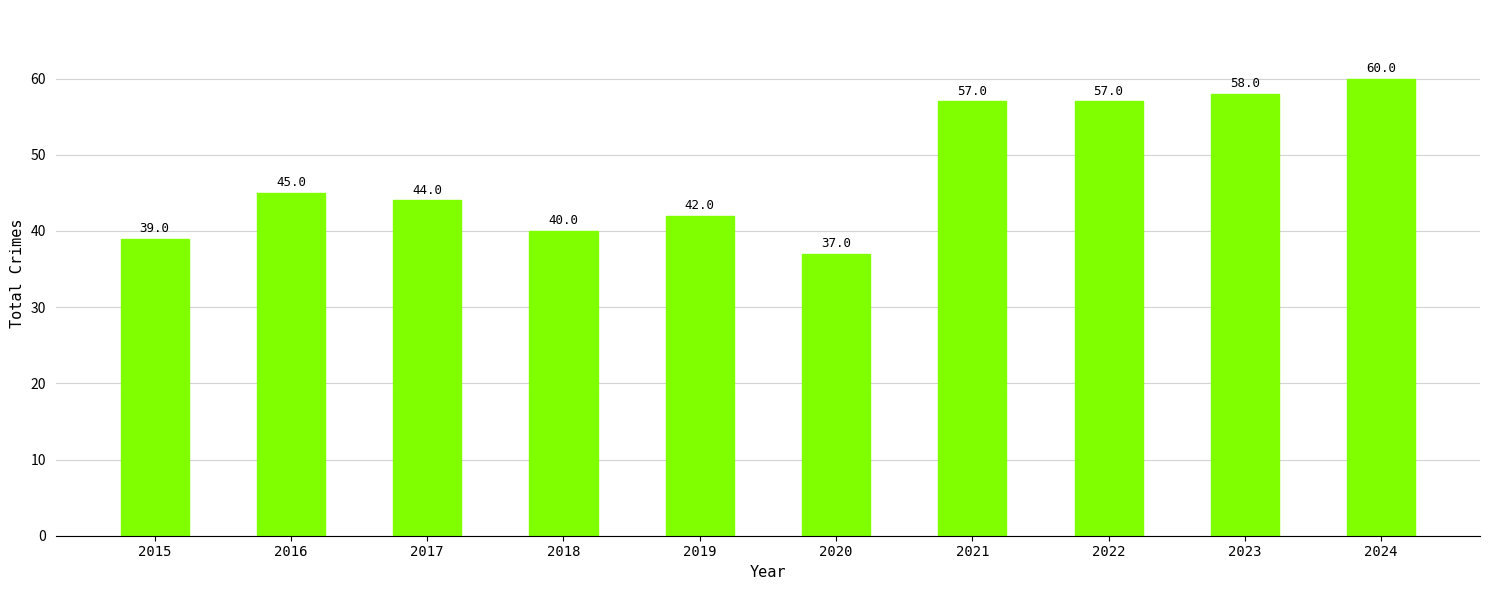

Read the value at 2024, to the nearest 5.

60